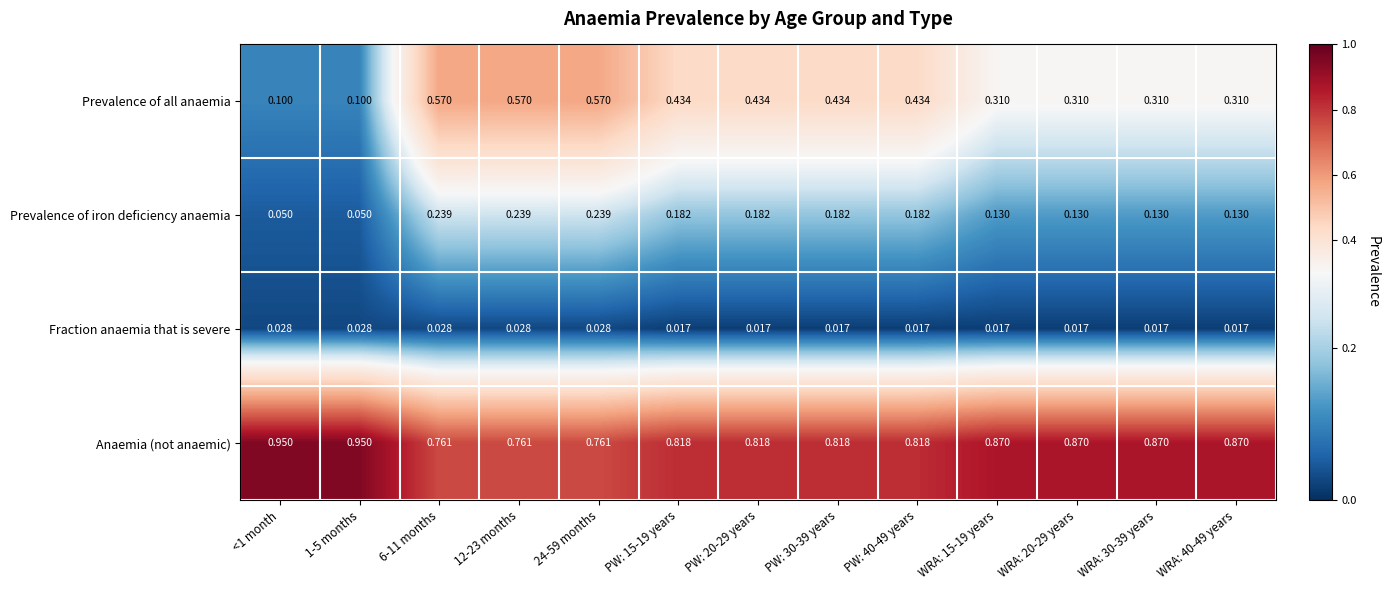

Which series has the widest spread of values?

Prevalence of all anaemia